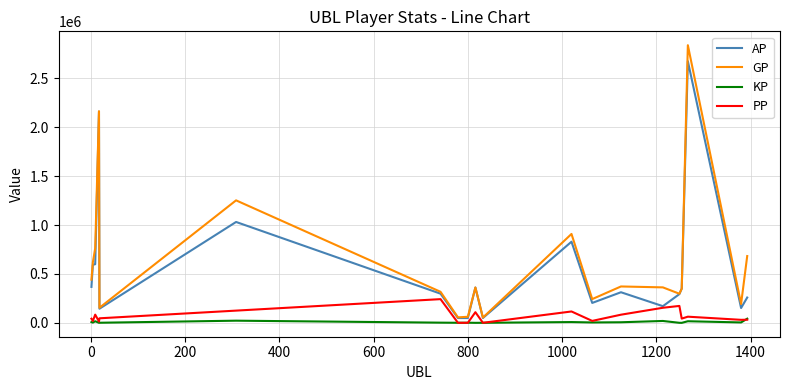

What are all the series names shown in the legend?

AP, GP, KP, PP